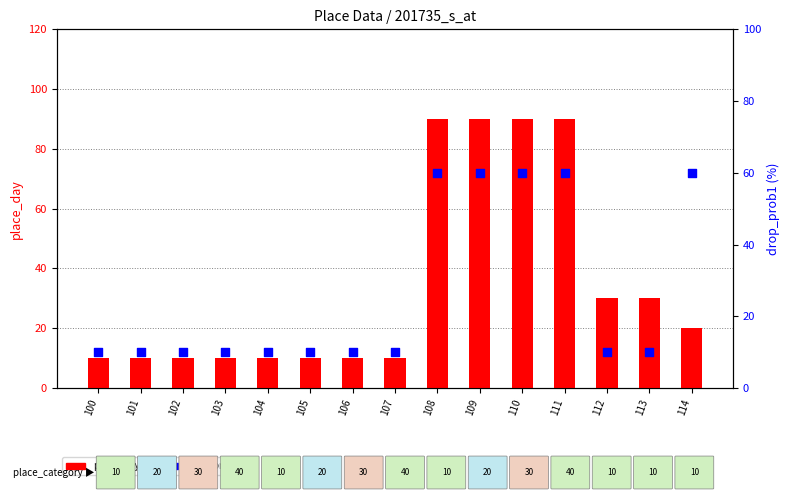

What is the total value across all series at 106?

20